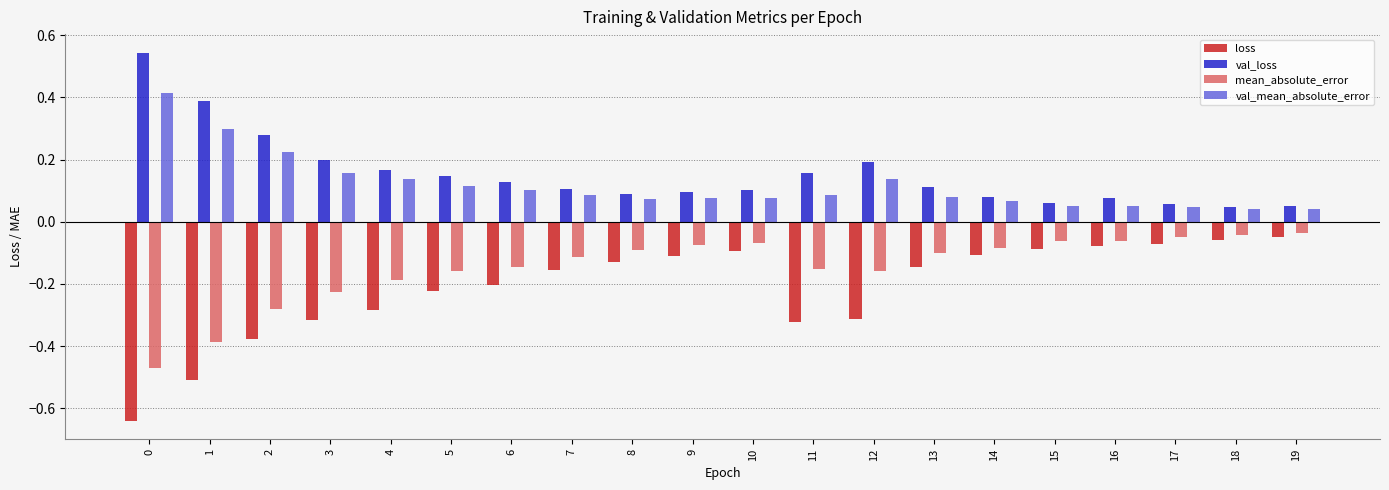

Which series has the largest range (max minus min)?

loss